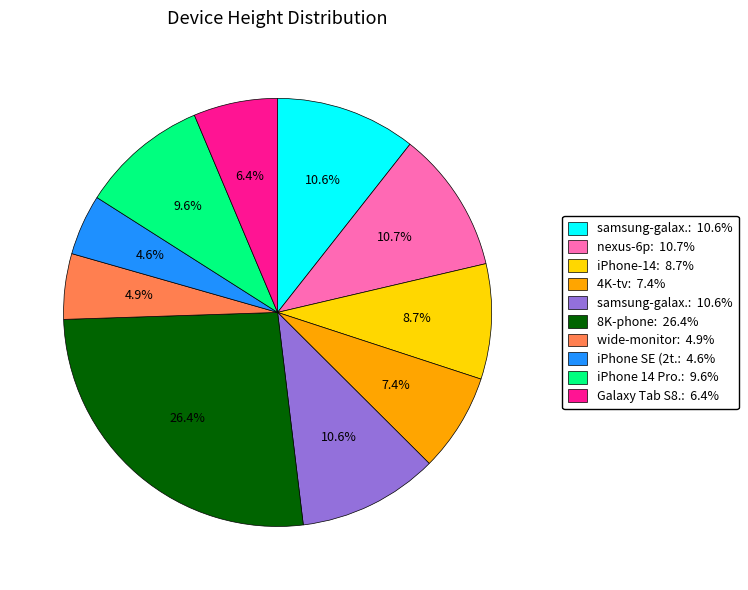

How many segments does this pie chart have?

10